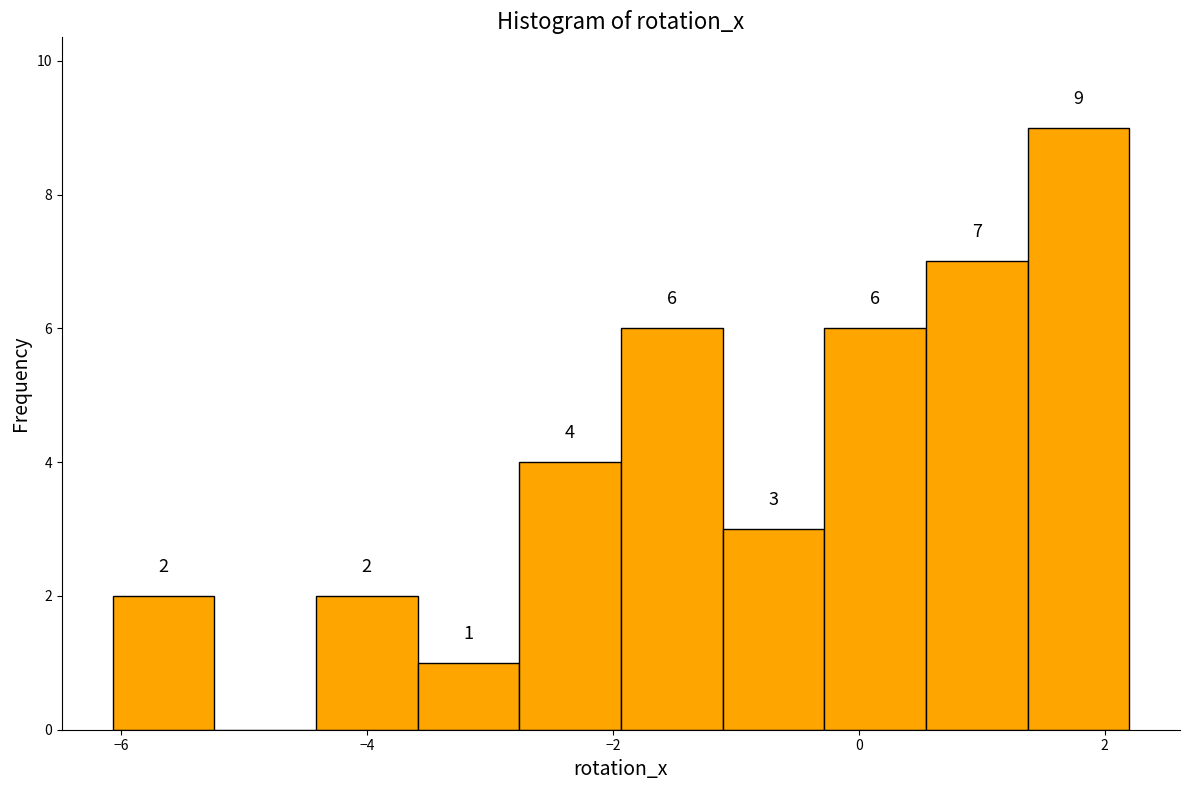

Which range on the x-axis has the tallest bar?

1.4 to 2.2